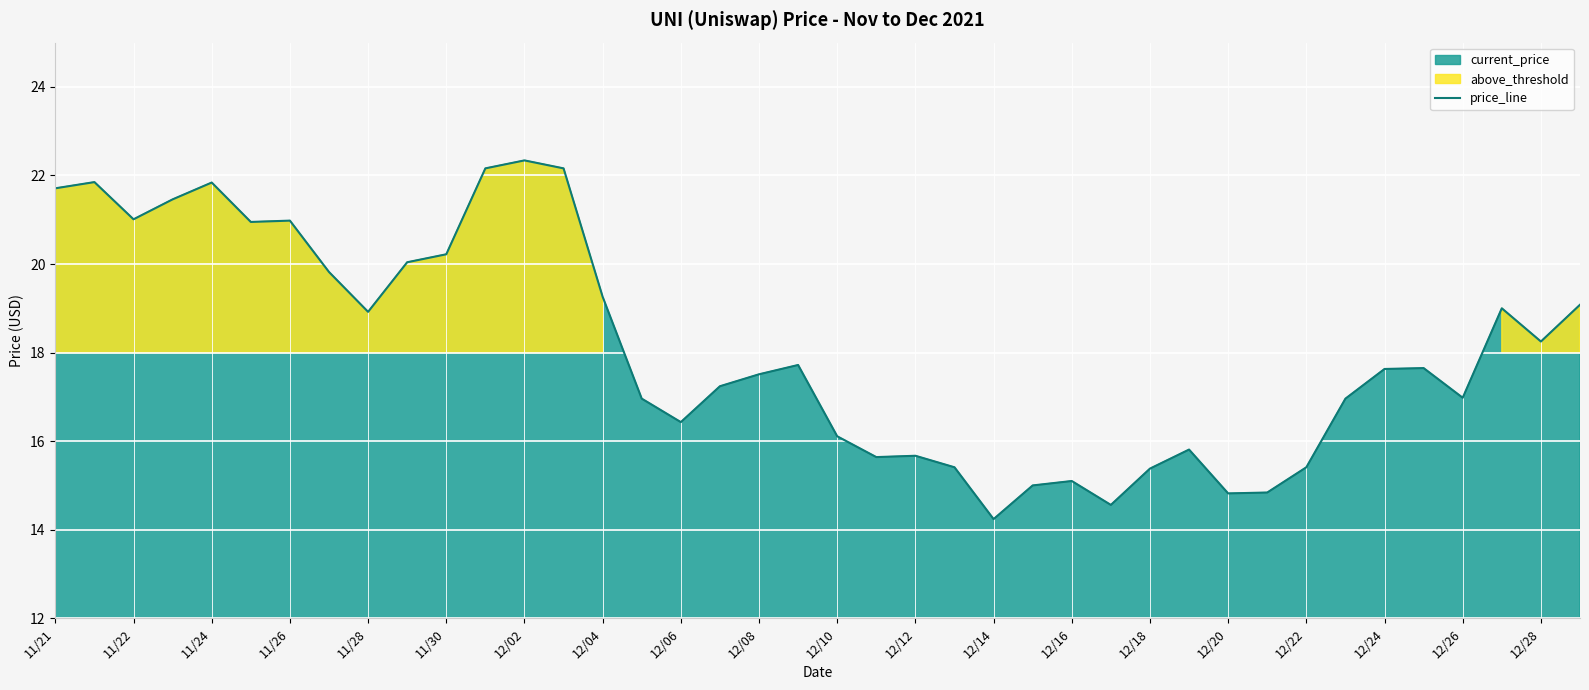

How many lines are shown in the chart?

1